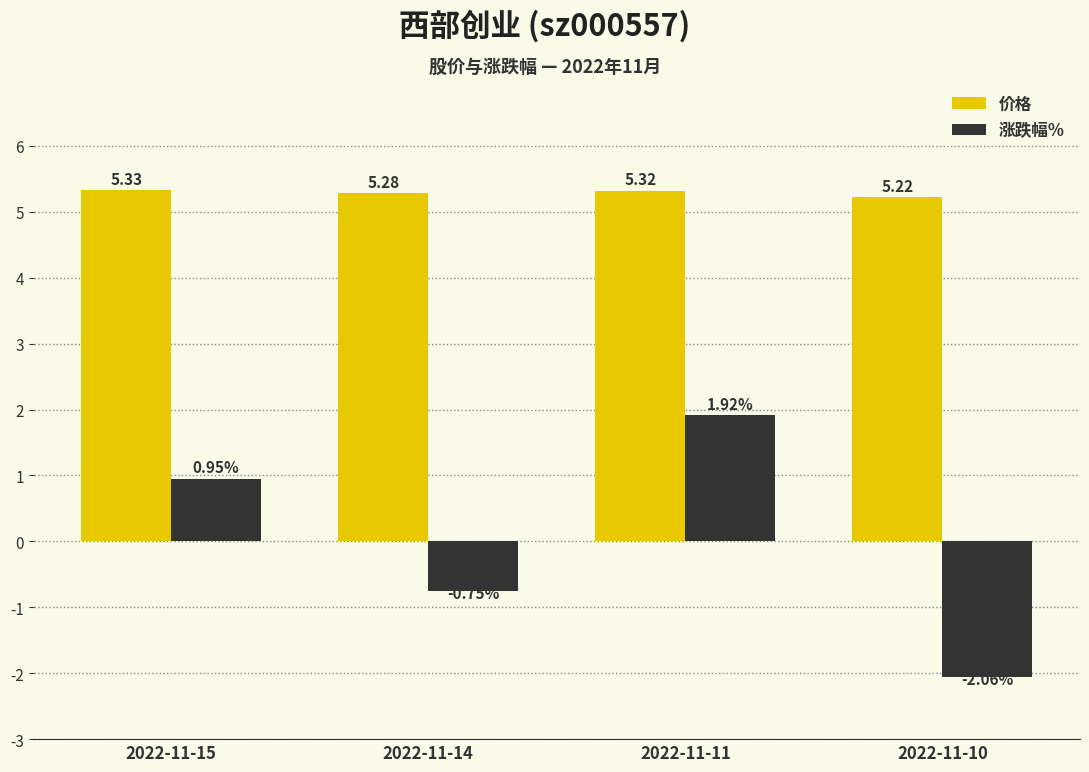

At 2022-11-14, list the series in order from smallest to largest.

涨跌幅%, 价格